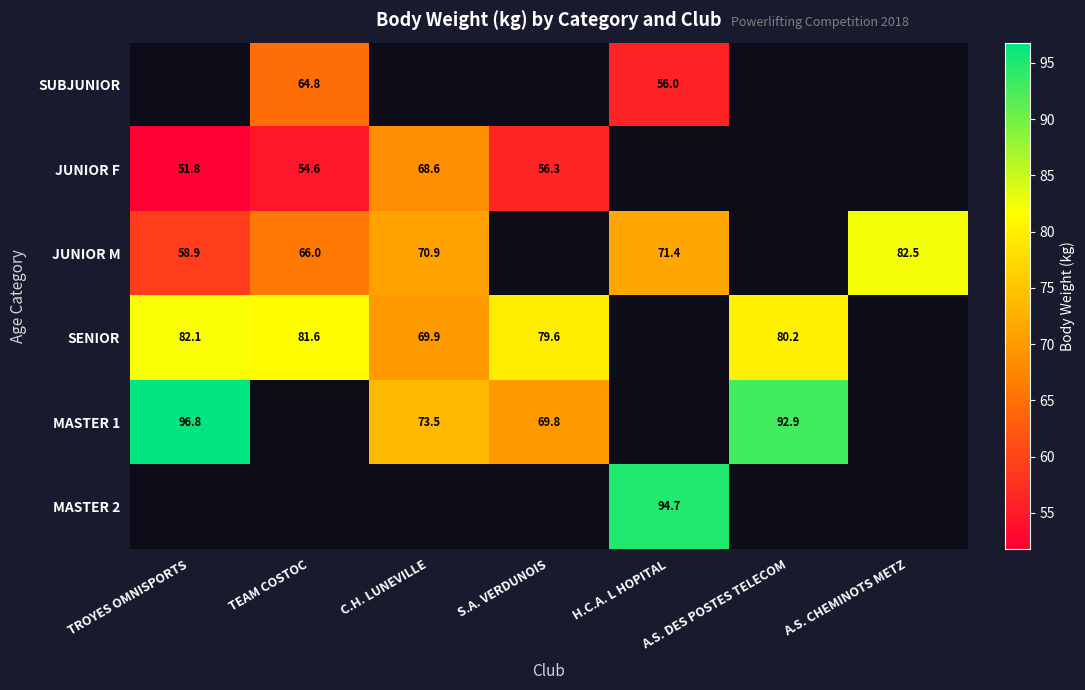

The value of SUBJUNIOR at TEAM COSTOC is 15.0. True or false?

False